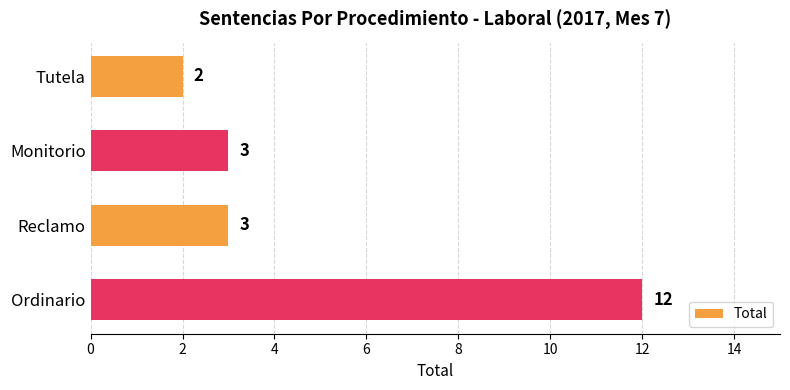

What is the greatest value displayed?

12